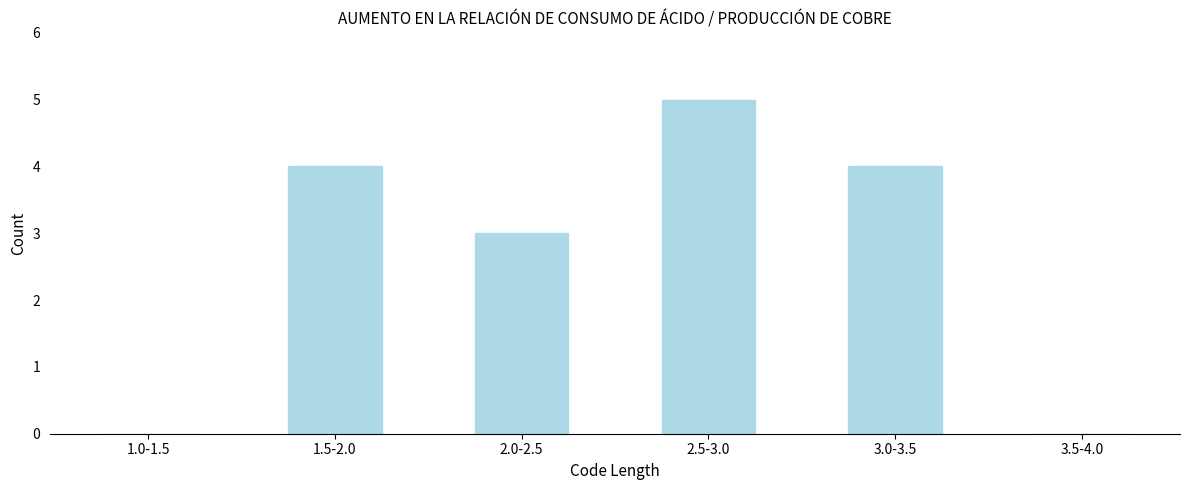

Reading left to right, what are all the values shown in this chart?

1.0-1.5=0	1.5-2.0=4	2.0-2.5=3	2.5-3.0=5	3.0-3.5=4	3.5-4.0=0